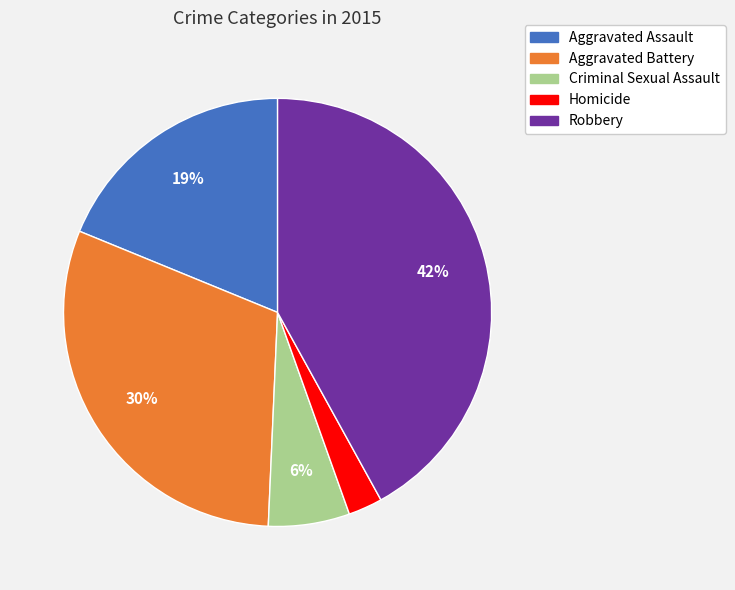

To the nearest percent, what is the average slice percentage?

20%